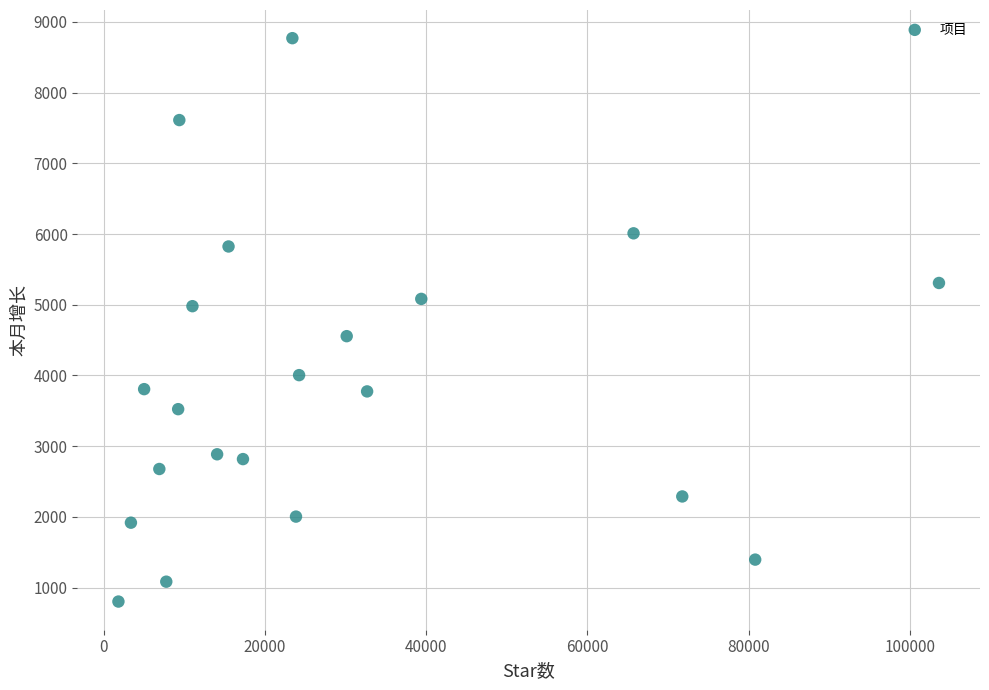

What is the range of Y values (max minus min)?

7965